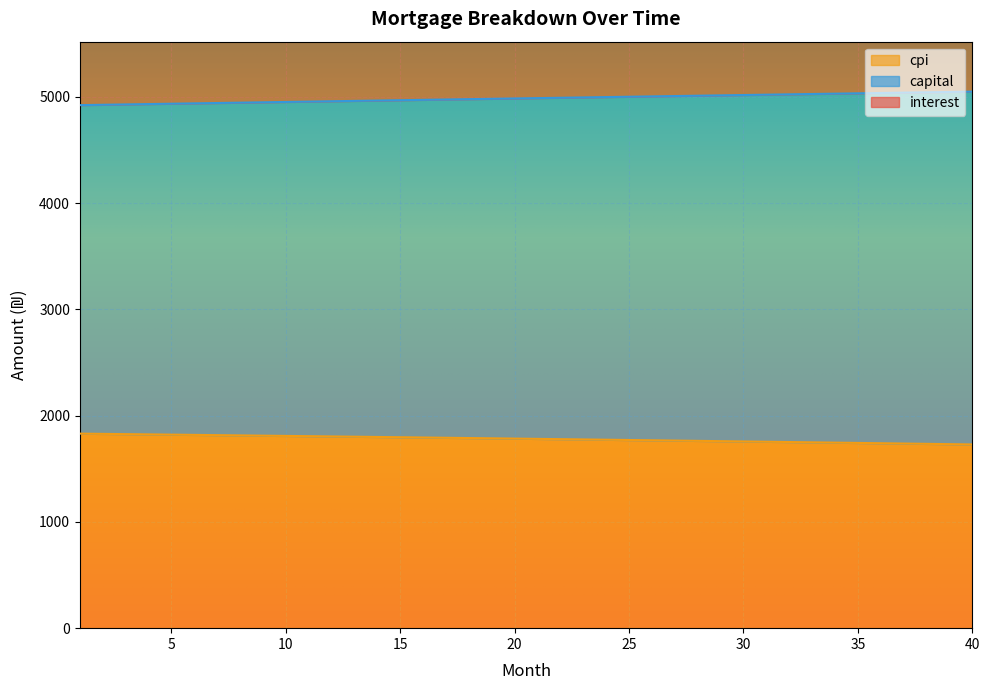

Reading right to left, what are all the values shown in this chart?

interest: 40=1729.2	39=1732.1	38=1735.0	37=1737.8	36=1740.7	35=1743.6	34=1746.4	33=1749.2	32=1752.0	31=1754.8	30=1757.5	29=1760.3	28=1763.0	27=1765.8	26=1768.5	25=1771.2	24=1773.8	23=1776.5	22=1779.1	21=1781.7	20=1784.3	19=1786.9	18=1789.5	17=1792.1	16=1794.6	15=1797.2	14=1799.7	13=1802.2	12=1804.7	11=1807.1	10=1809.6	9=1812.0	8=1814.5	7=1816.9	6=1819.3	5=1821.7	4=1824.0	3=1826.4	2=1828.7	1=1831.0
capital: 40=5050.2	39=5047.0	38=5043.9	37=5040.7	36=5037.5	35=5034.3	34=5031.1	33=5027.9	32=5024.7	31=5021.5	30=5018.3	29=5015.1	28=5011.9	27=5008.6	26=5005.4	25=5002.2	24=4998.9	23=4995.7	22=4992.4	21=4989.2	20=4985.9	19=4982.7	18=4979.4	17=4976.1	16=4972.8	15=4969.6	14=4966.3	13=4963.0	12=4959.7	11=4956.4	10=4953.1	9=4949.8	8=4946.4	7=4943.1	6=4939.8	5=4936.5	4=4933.1	3=4929.8	2=4926.4	1=4923.1
cpi: 40=9585.5	39=9589.9	38=9594.3	37=9598.6	36=9602.9	35=9607.1	34=9611.3	33=9615.4	32=9619.5	31=9623.5	30=9627.5	29=9631.5	28=9635.4	27=9639.2	26=9643.0	25=9646.8	24=9650.5	23=9654.2	22=9657.8	21=9661.4	20=9664.9	19=9668.4	18=9671.8	17=9675.2	16=9678.6	15=9681.9	14=9685.2	13=9688.4	12=9691.5	11=9694.7	10=9697.7	9=9700.8	8=9703.8	7=9706.7	6=9709.7	5=9712.5	4=9715.3	3=9718.1	2=9720.9	1=9723.6